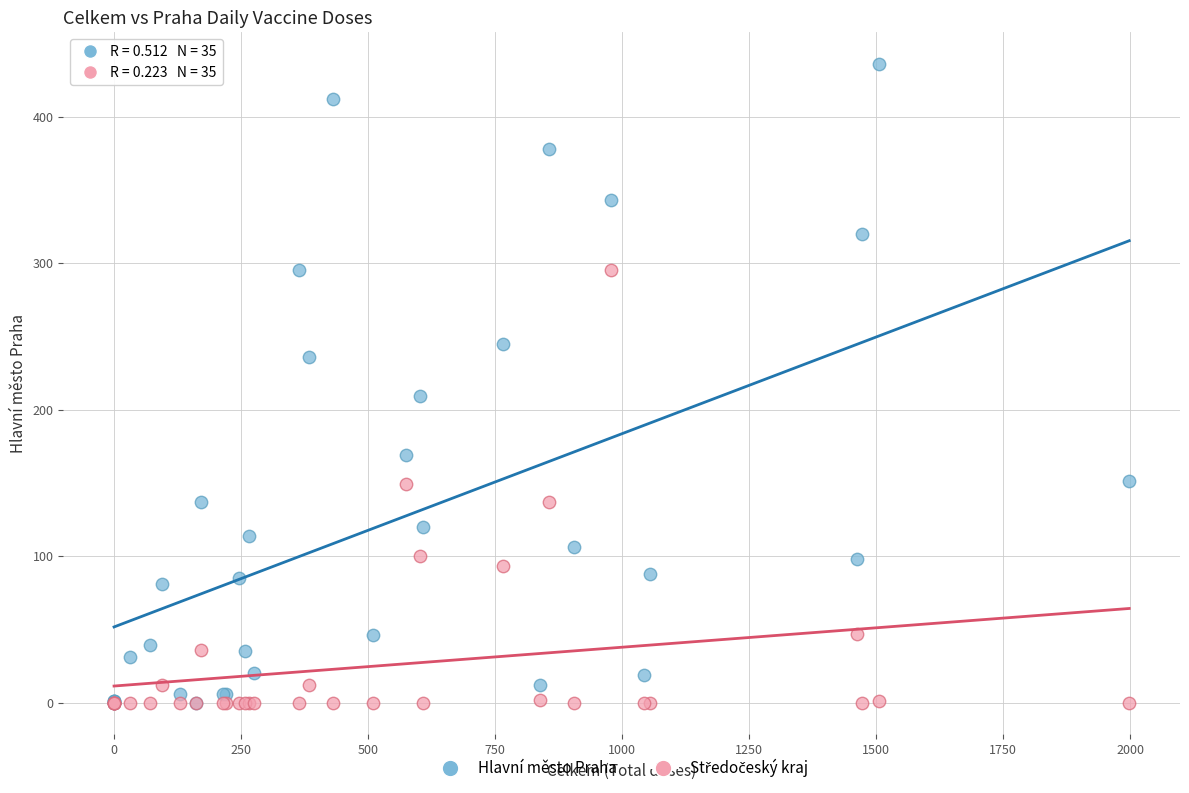

Across all series, what Y value is closest to 218?

209